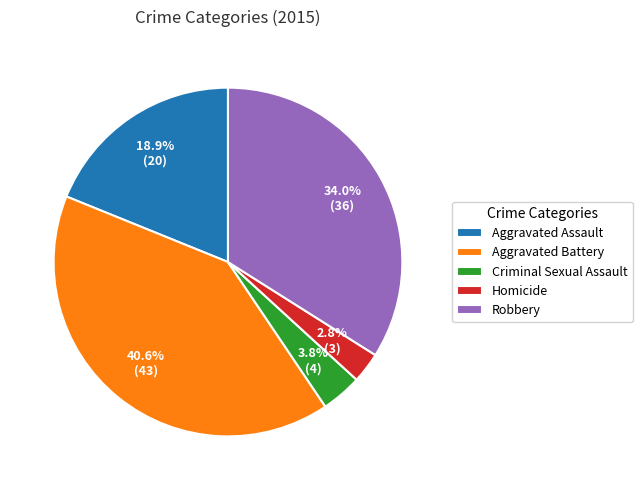

To the nearest percent, what is the difference between the largest and smallest slice percentages?

38%